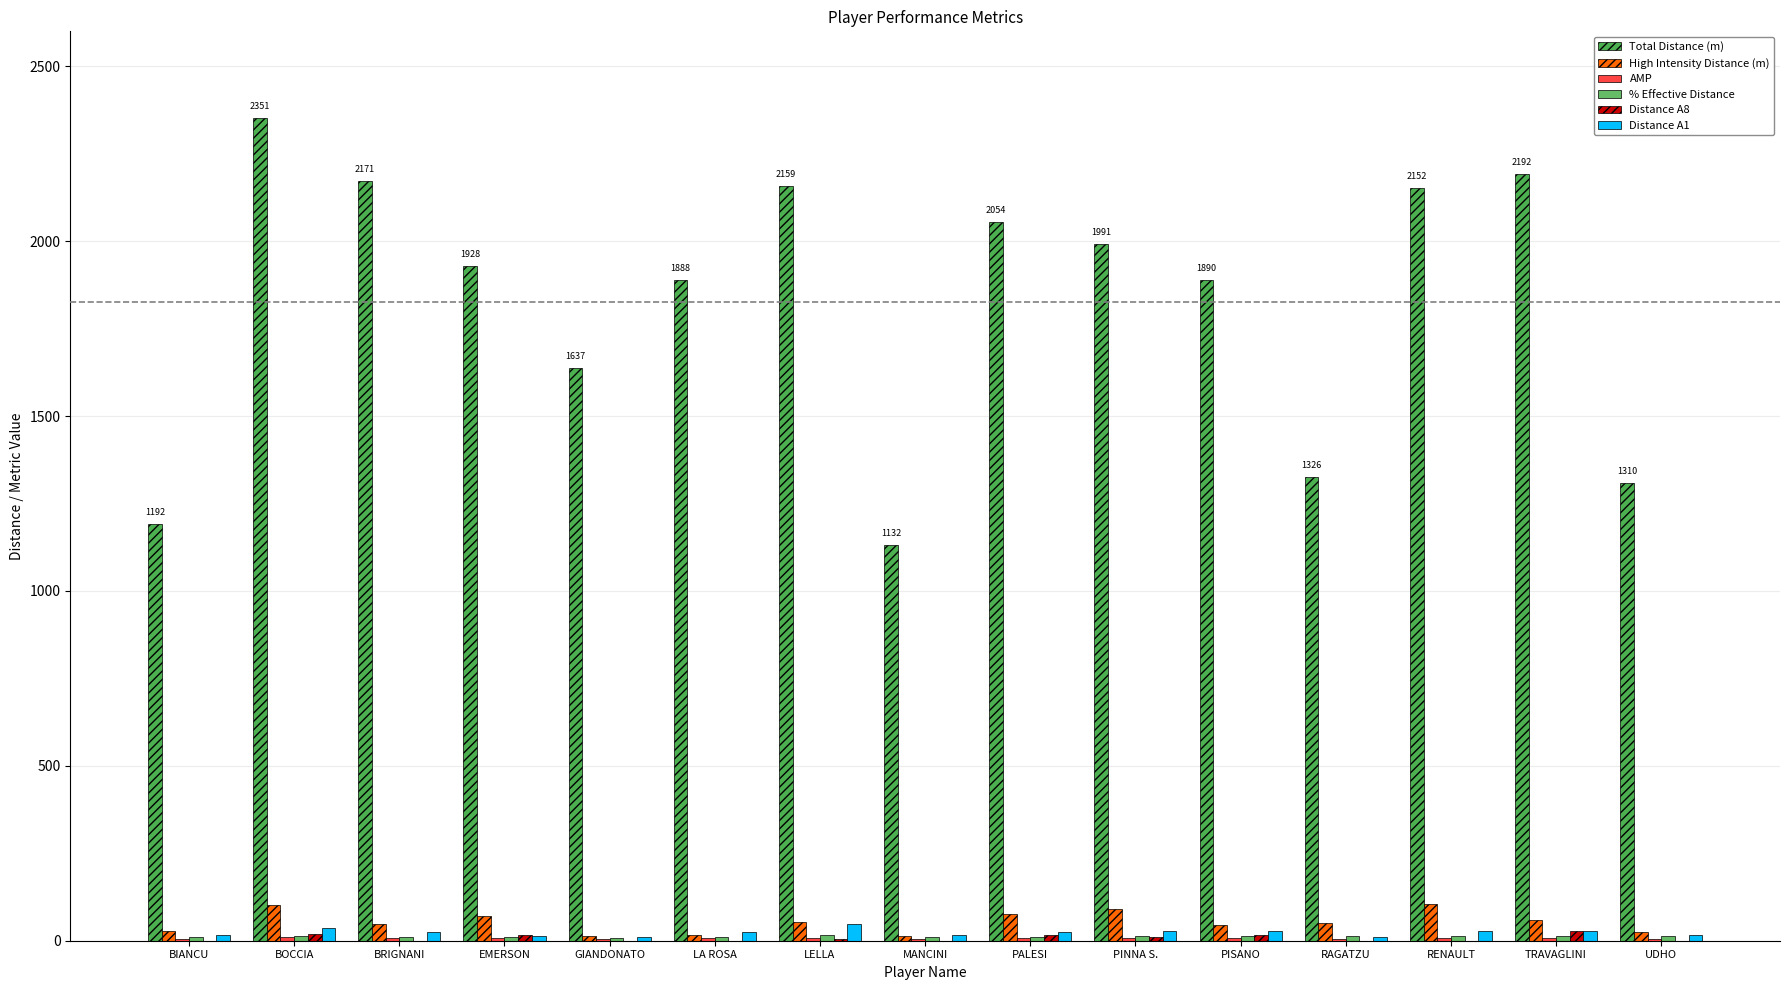

How many groups of bars are there?

15